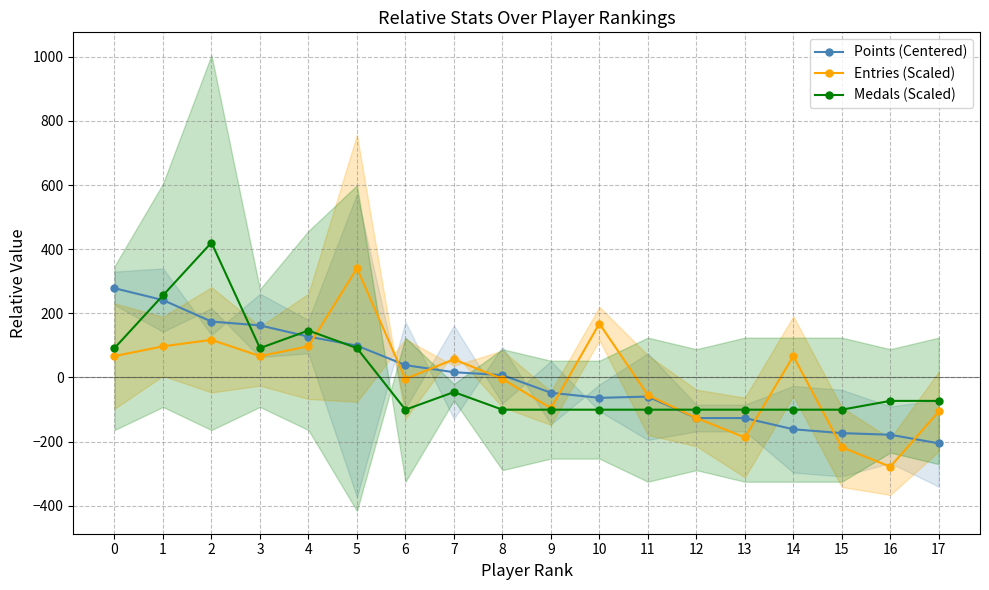

Where is the first local maximum for Medals (Scaled)?

2